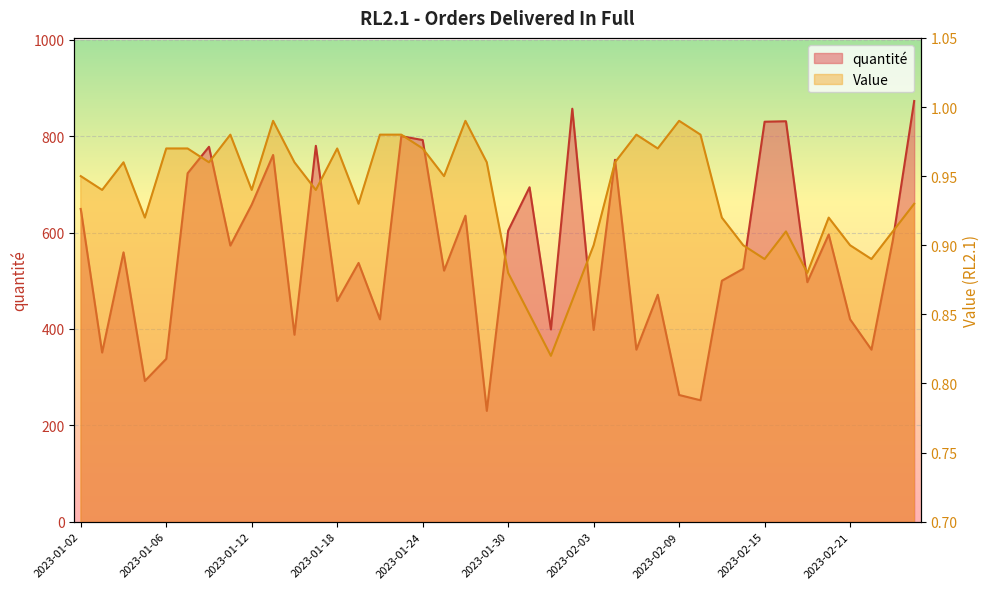

Count the number of data series in this chart.

2